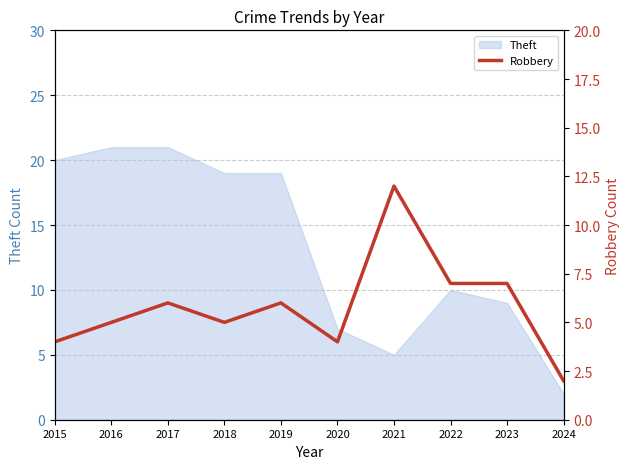

How many points are lower than both their immediate neighbors (excluding endpoints)?

2